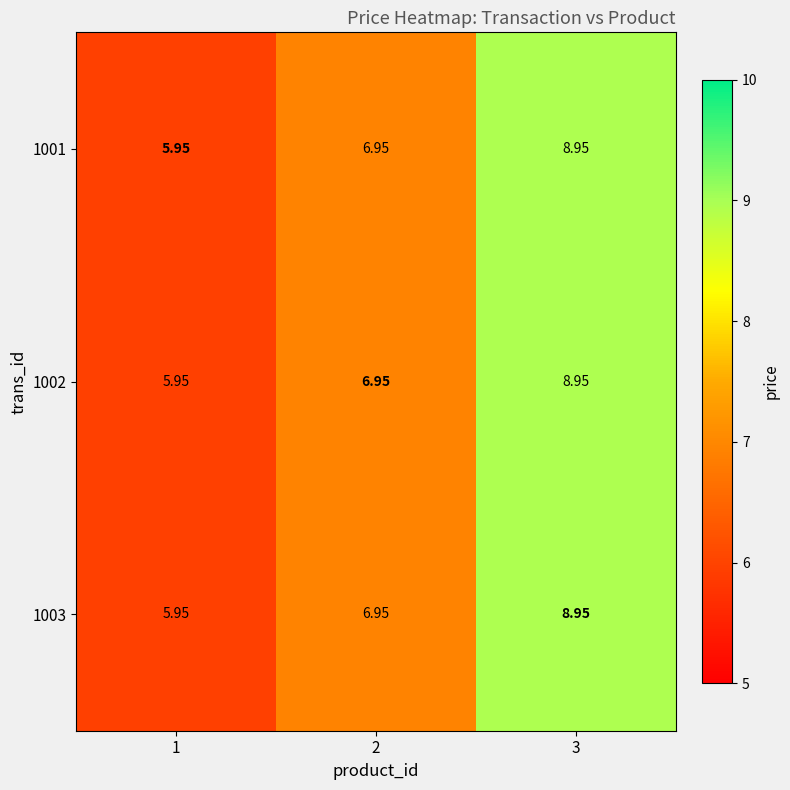

At which category is the sum across all series the highest?

3